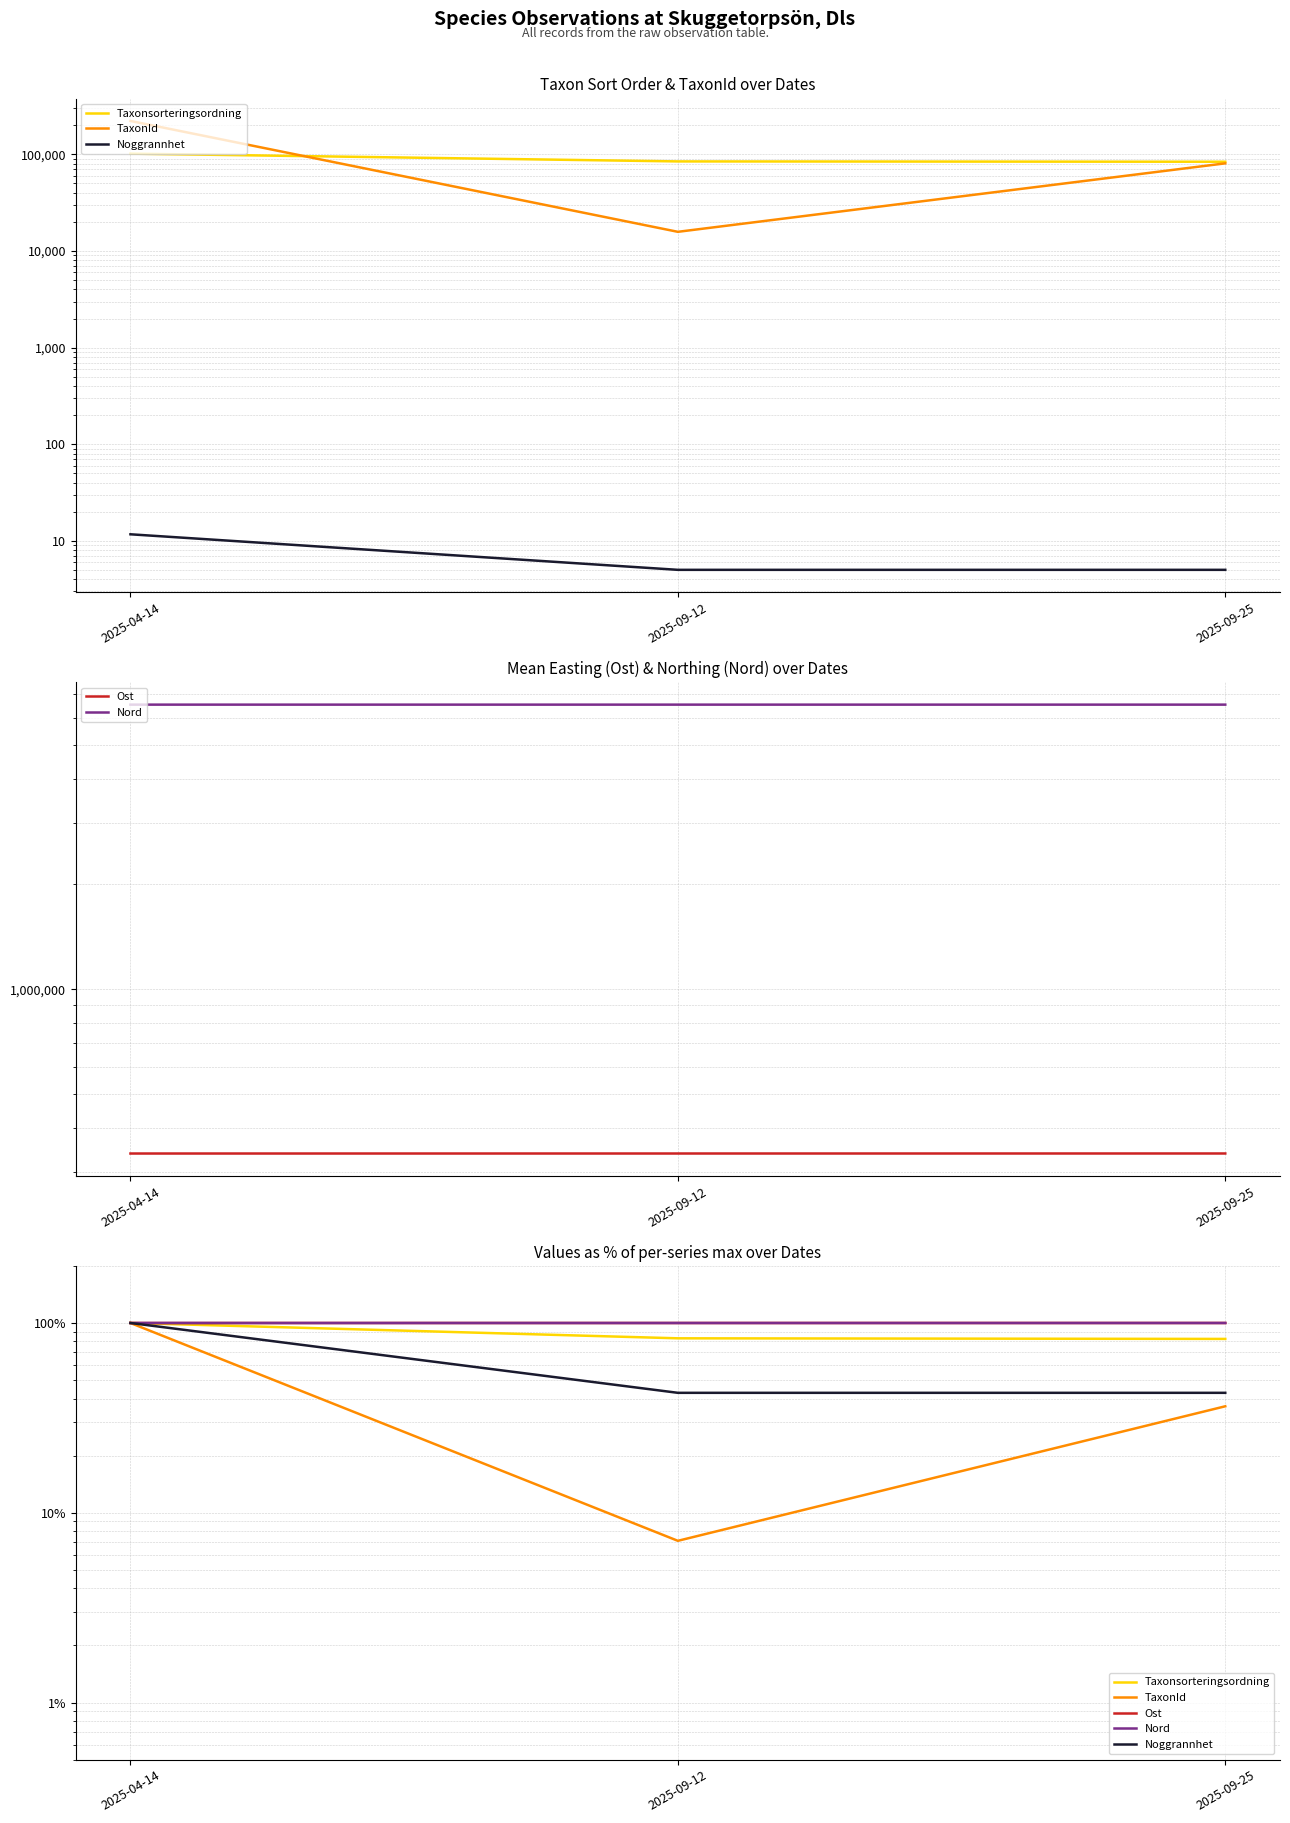

Reading right to left, what are all the values shown in this chart?

Taxonsorteringsordning: 82.4	83.0	100.0
TaxonId: 36.4	7.1	100.0
Noggrannhet: 42.9	42.9	100.0
Ost: 100.0	100.0	100.0
Nord: 100.0	100.0	100.0